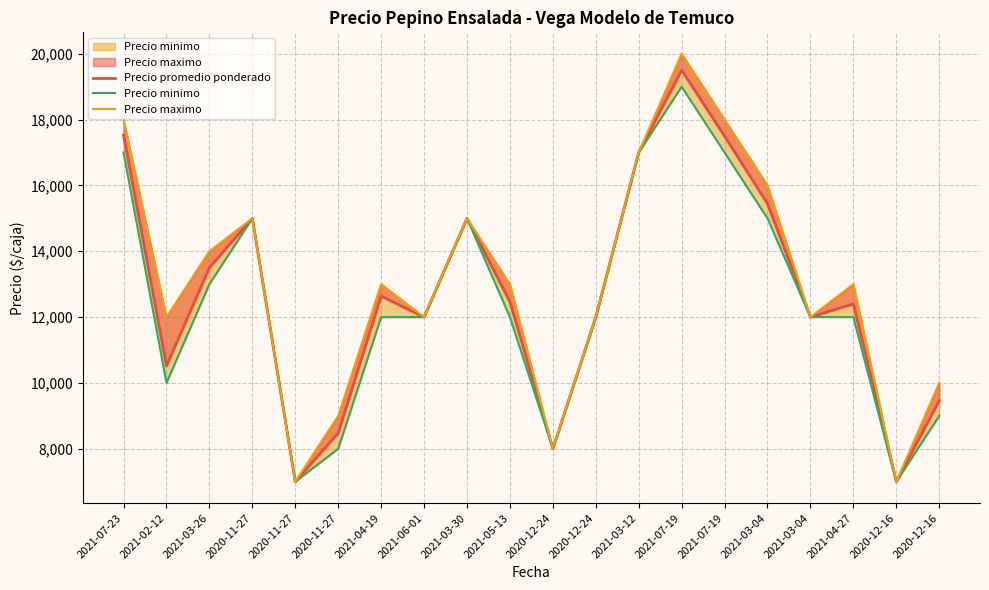

Which category has the highest value in the Precio maximo series?

2021-07-19